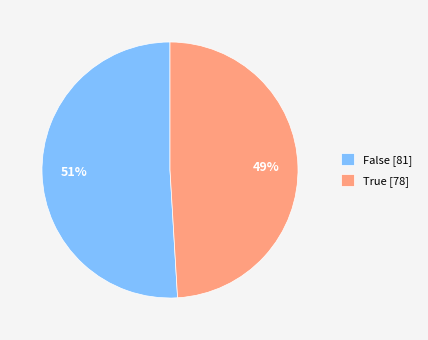

Between True [78] and False [81], which is larger?

False [81]